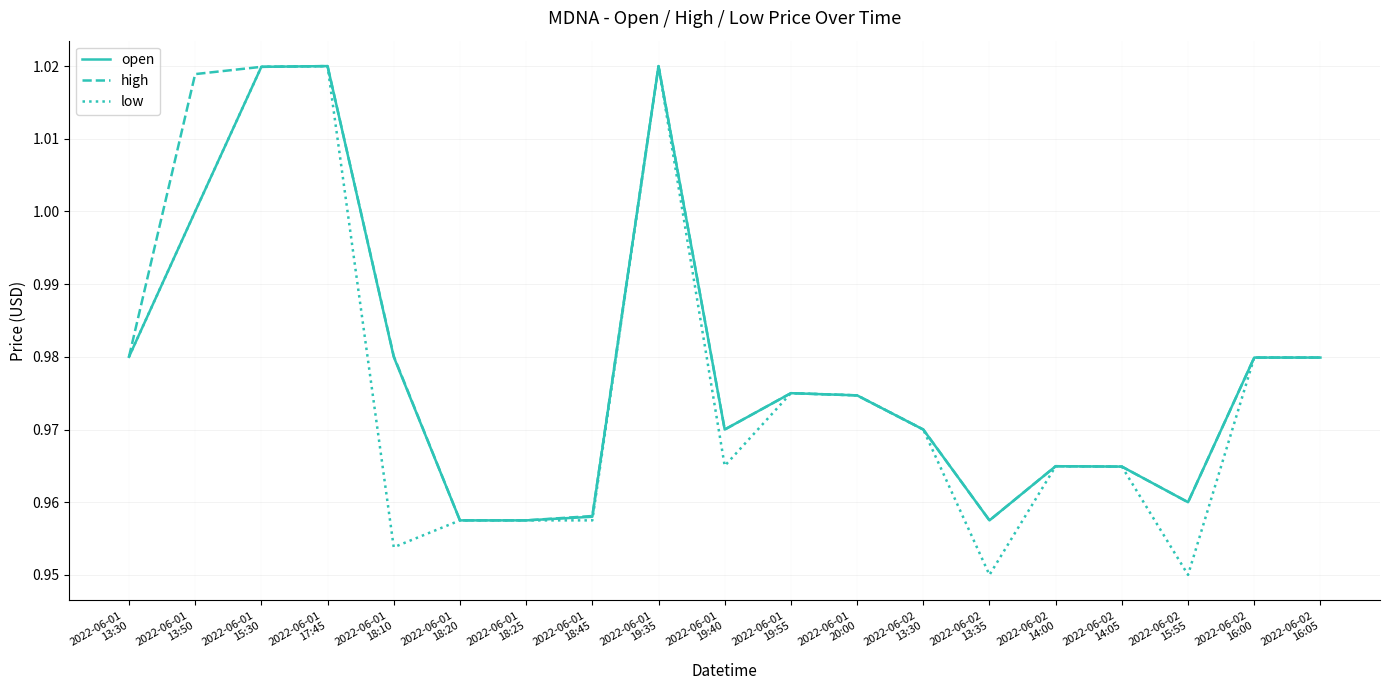

Which series has the largest range (max minus min)?

low